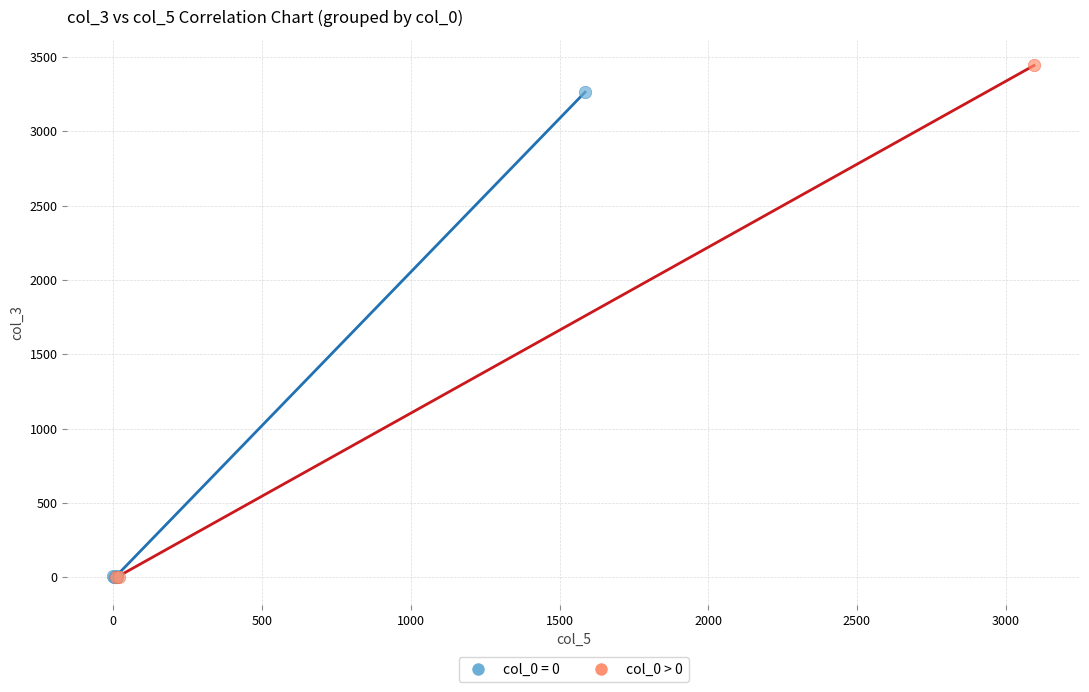

Which series reaches the maximum Y coordinate?

col_0 > 0